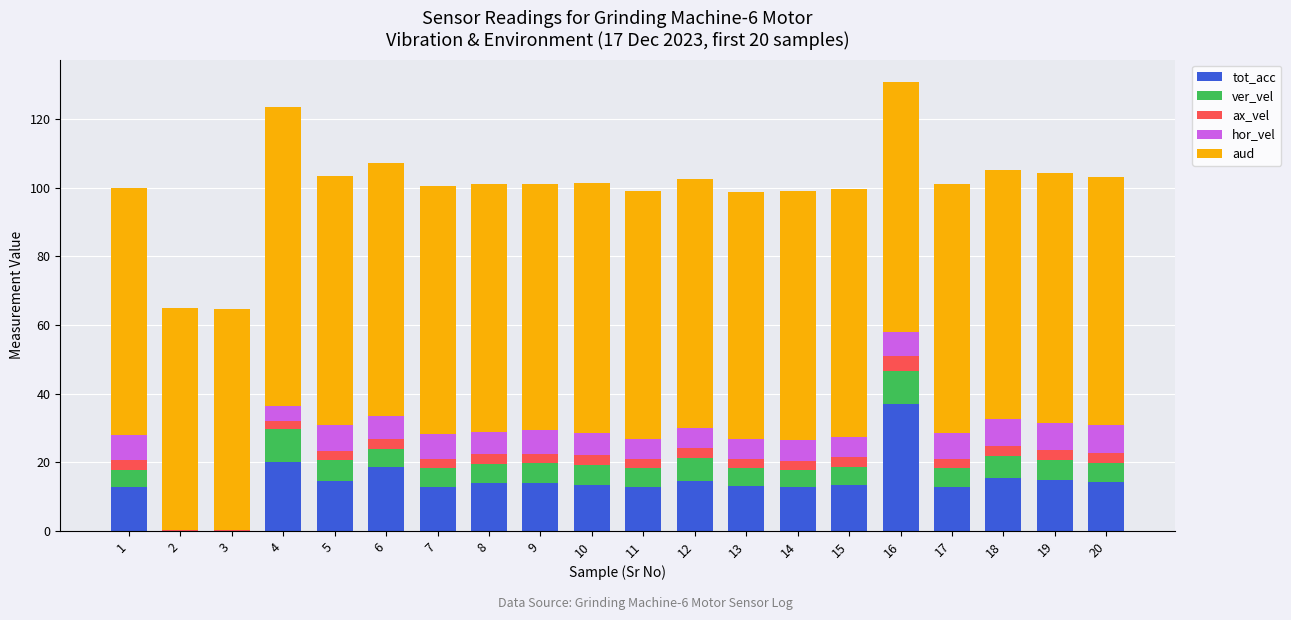

What is the total value across all series at 19?

104.3